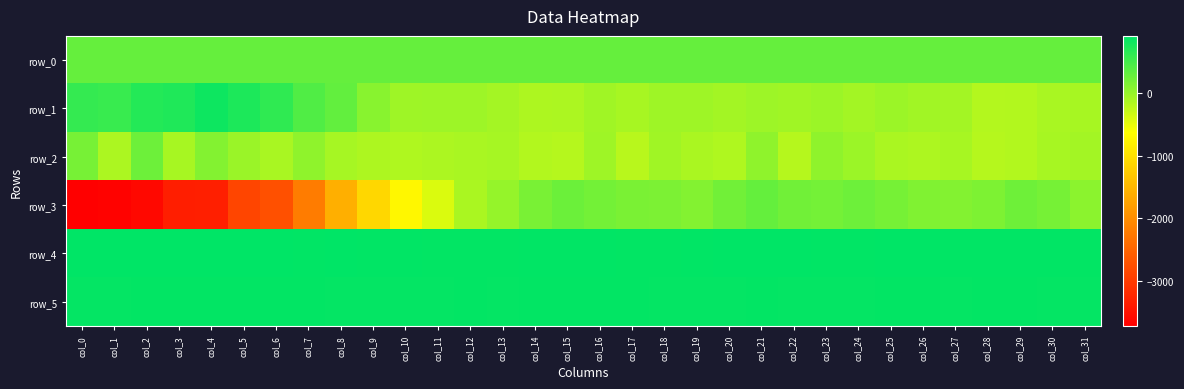

Between col_15 and col_11, which is larger?

col_15